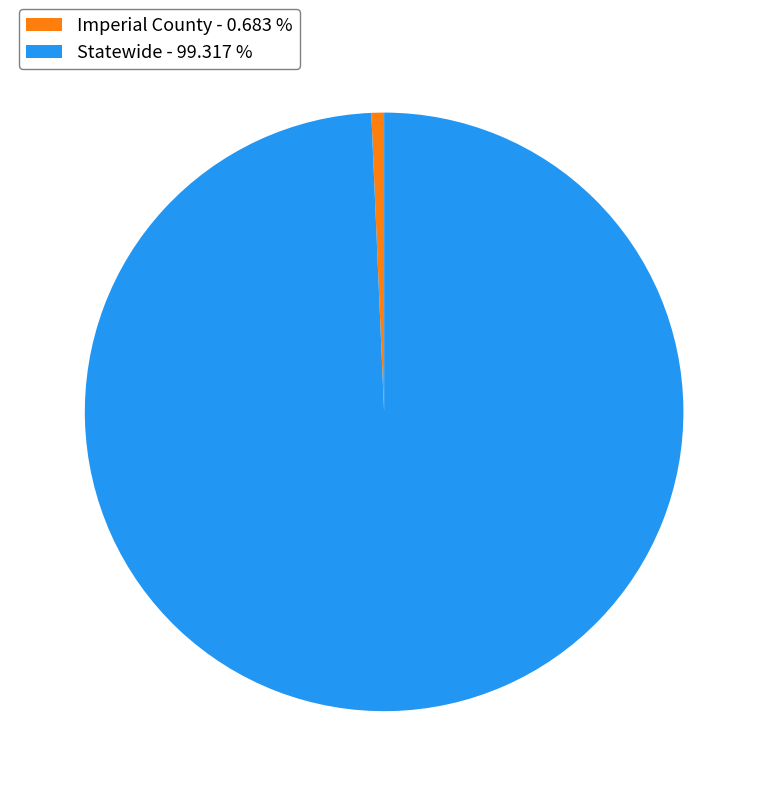

Count the number of slices in the pie.

2